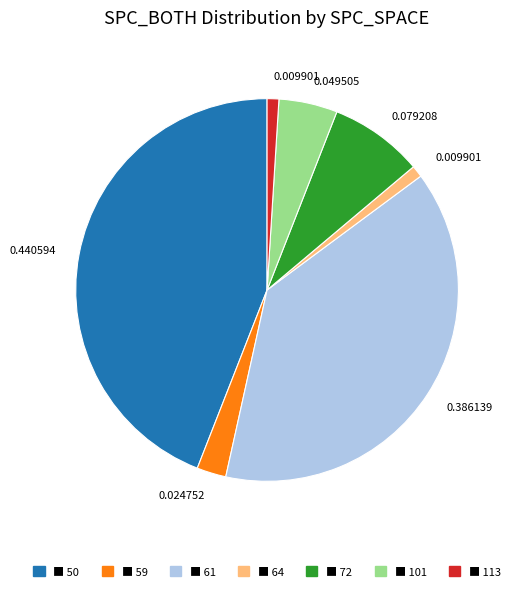

Is there any slice that represents more than half of the pie?

No